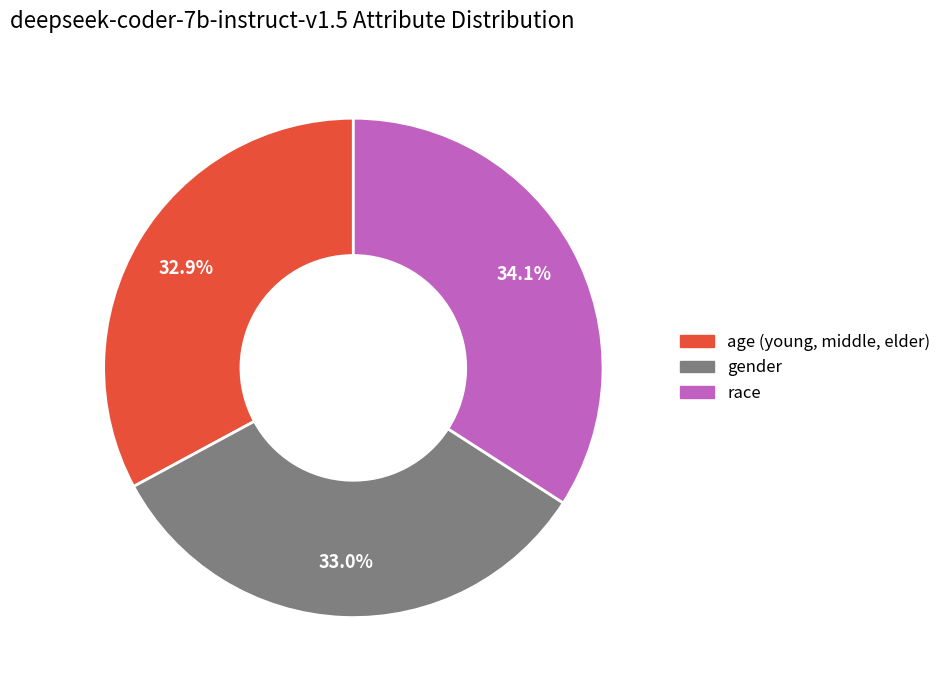

Rank the categories by value from lowest to highest.

age (young, middle, elder), gender, race